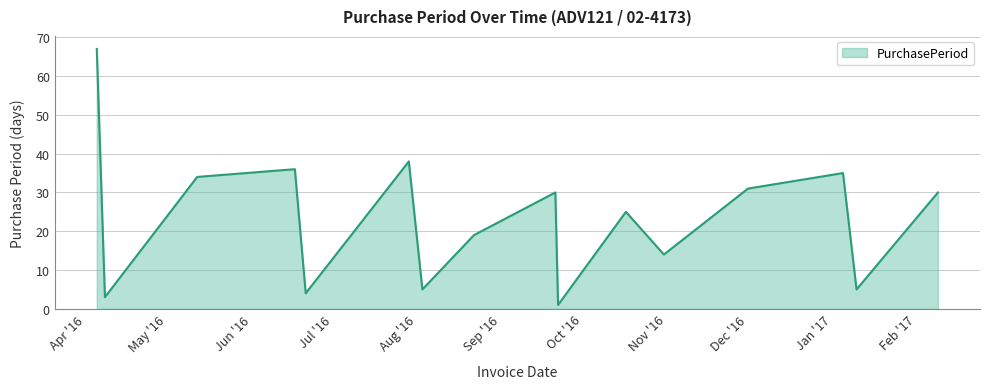

What is the greatest value displayed?

67